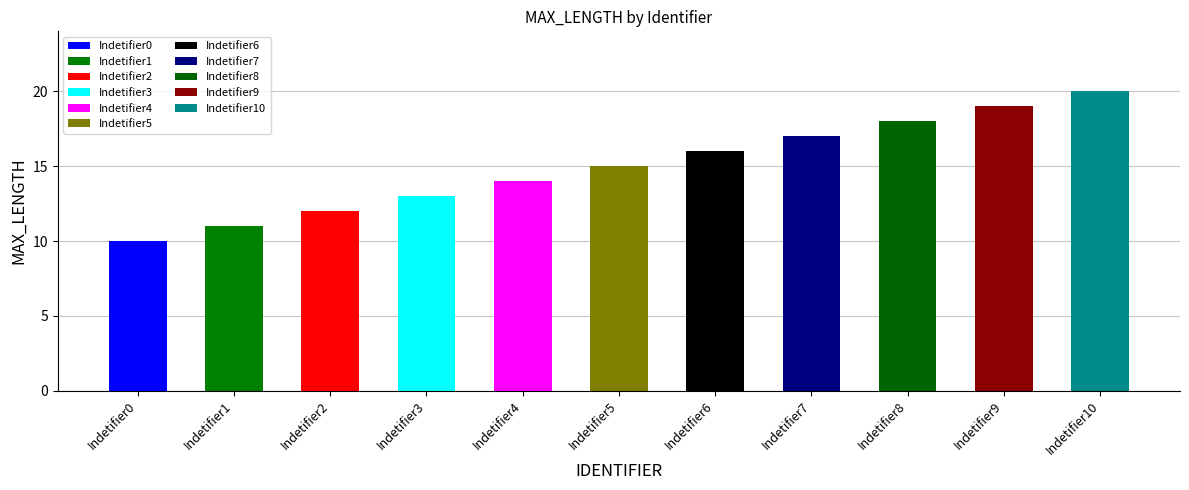

What is the average value?

15